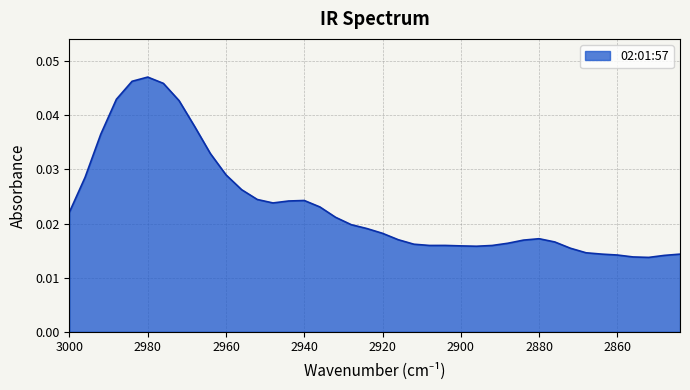

Rank the categories by value from lowest to highest.

2852, 2856, 2848, 2860, 2844, 2864, 2868, 2872, 2896, 2900, 2892, 2908, 2904, 2912, 2888, 2876, 2884, 2916, 2880, 2920, 2924, 2928, 2932, 3000, 2936, 2948, 2944, 2940, 2952, 2956, 2996, 2960, 2964, 2992, 2968, 2972, 2988, 2976, 2984, 2980